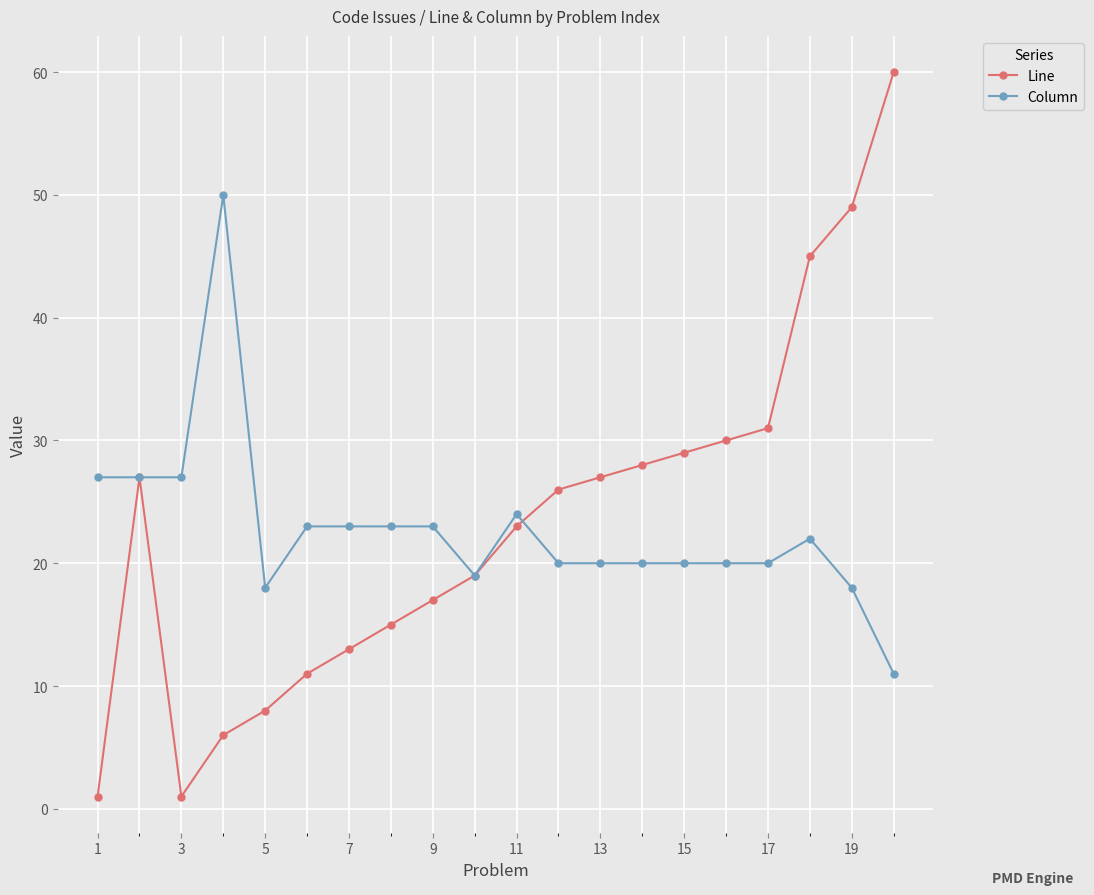

Which series has the largest range (max minus min)?

Line